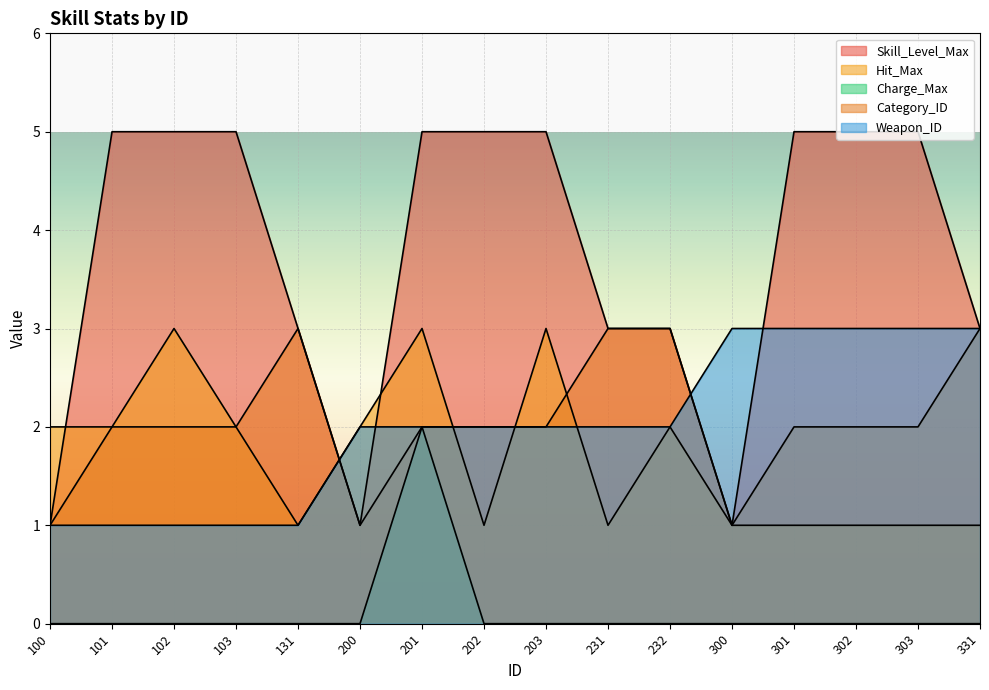

Which category has the highest value across all series?

101